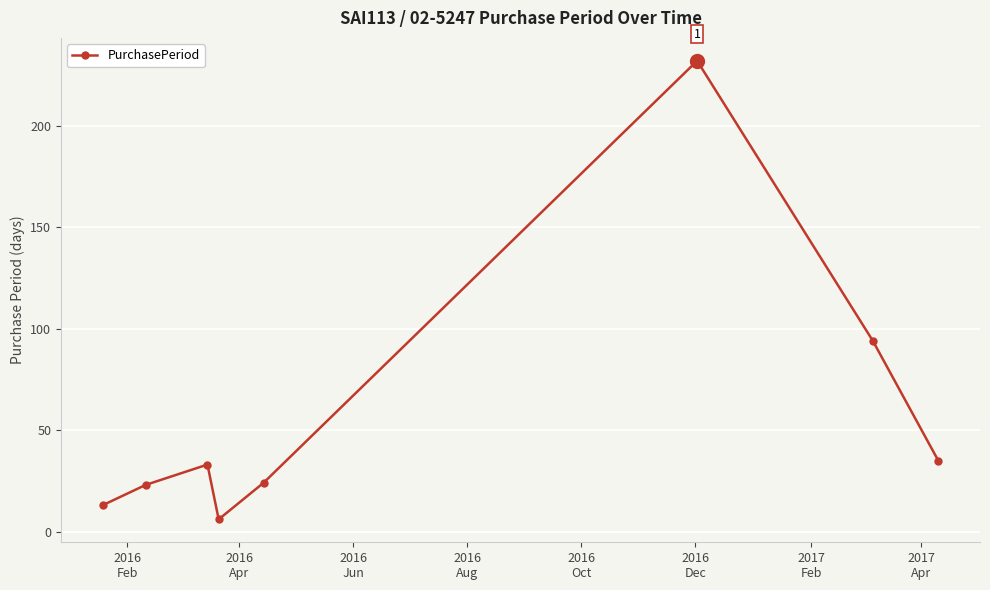

How many values are below 33?

4